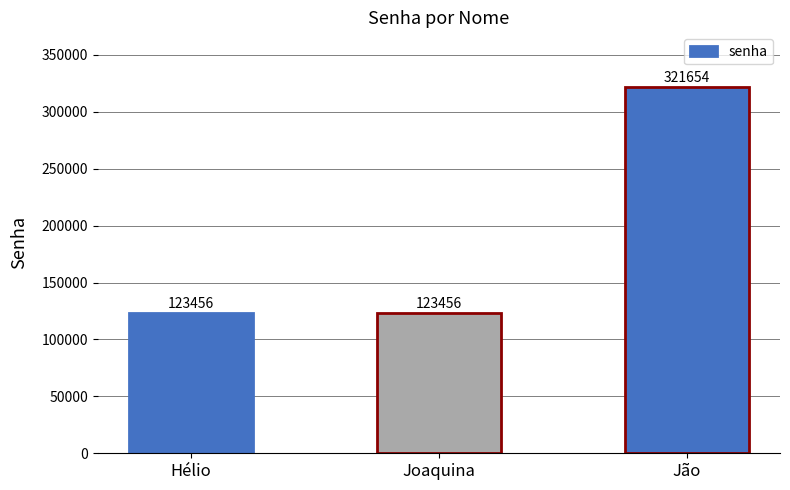

What is the approximate value at Hélio, to the nearest 10?

123460